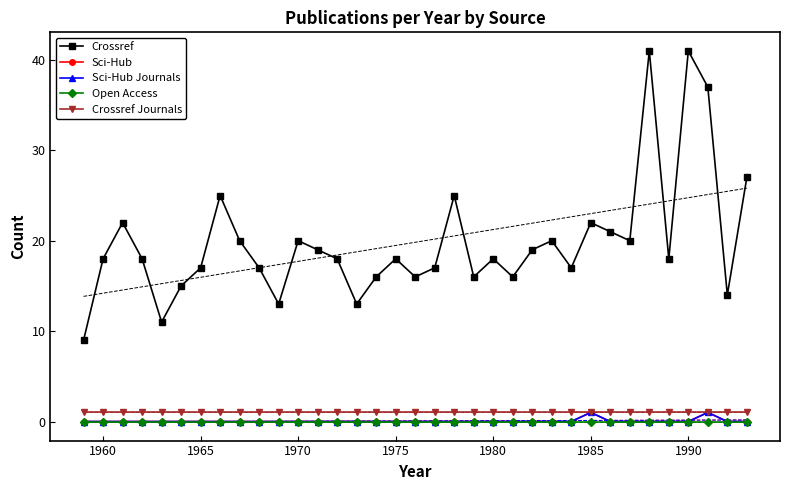

How many values in the Crossref series exceed 18?

15